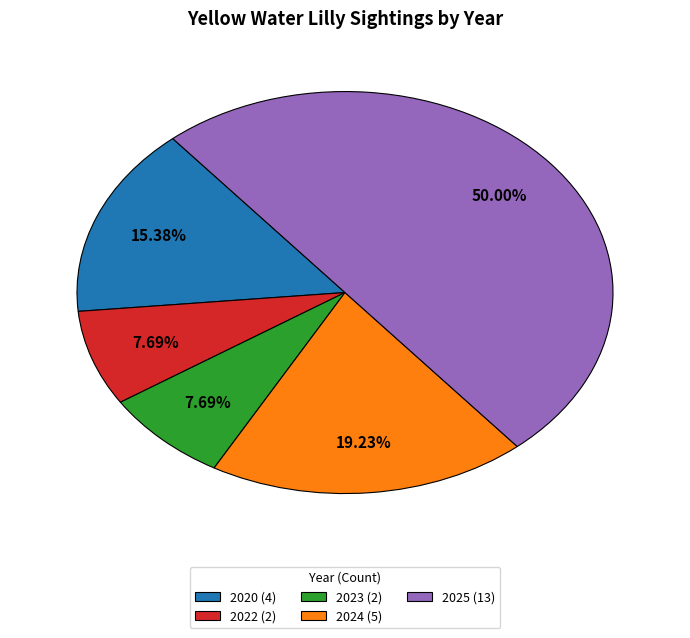

What percentage is the 2022 slice, to the nearest percent?

8%